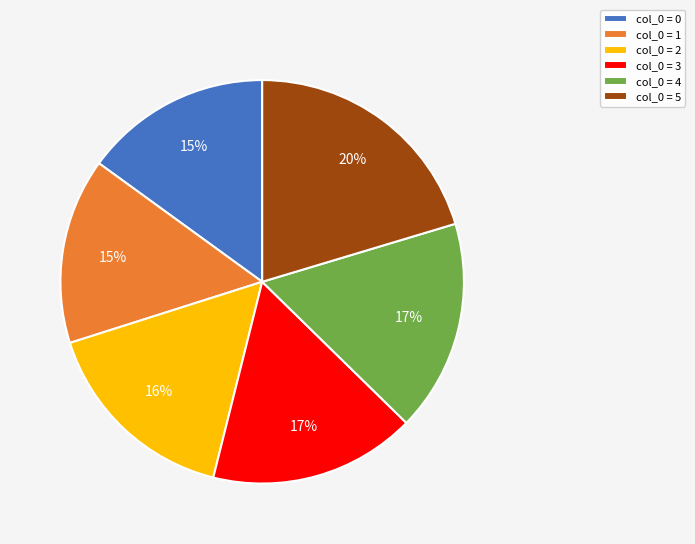

Count the number of slices in the pie.

6